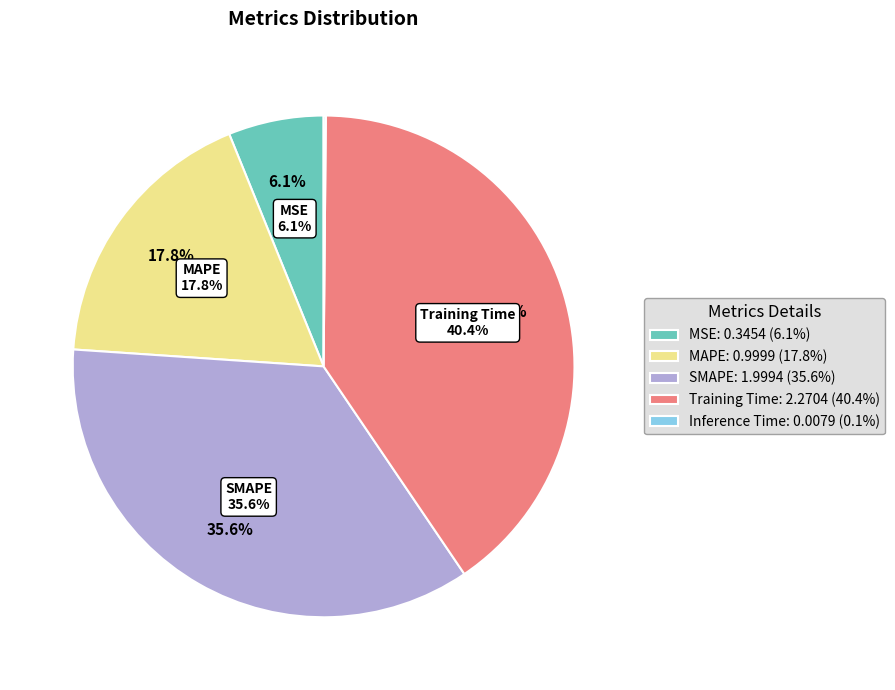

What percentage is the MAPE slice, to the nearest percent?

18%